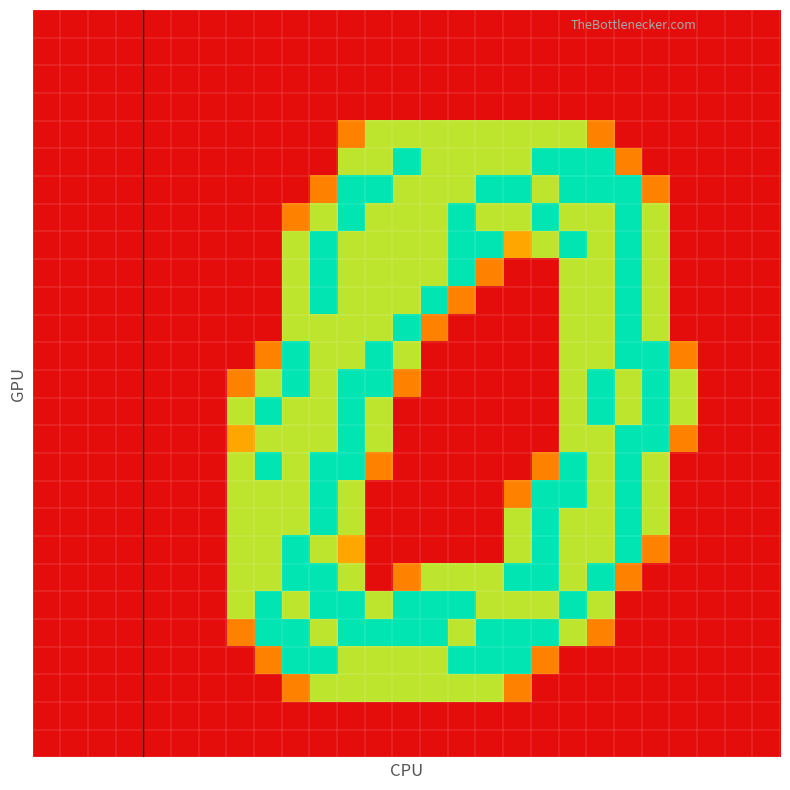

At which category does the chart reach its peak across all series?

9